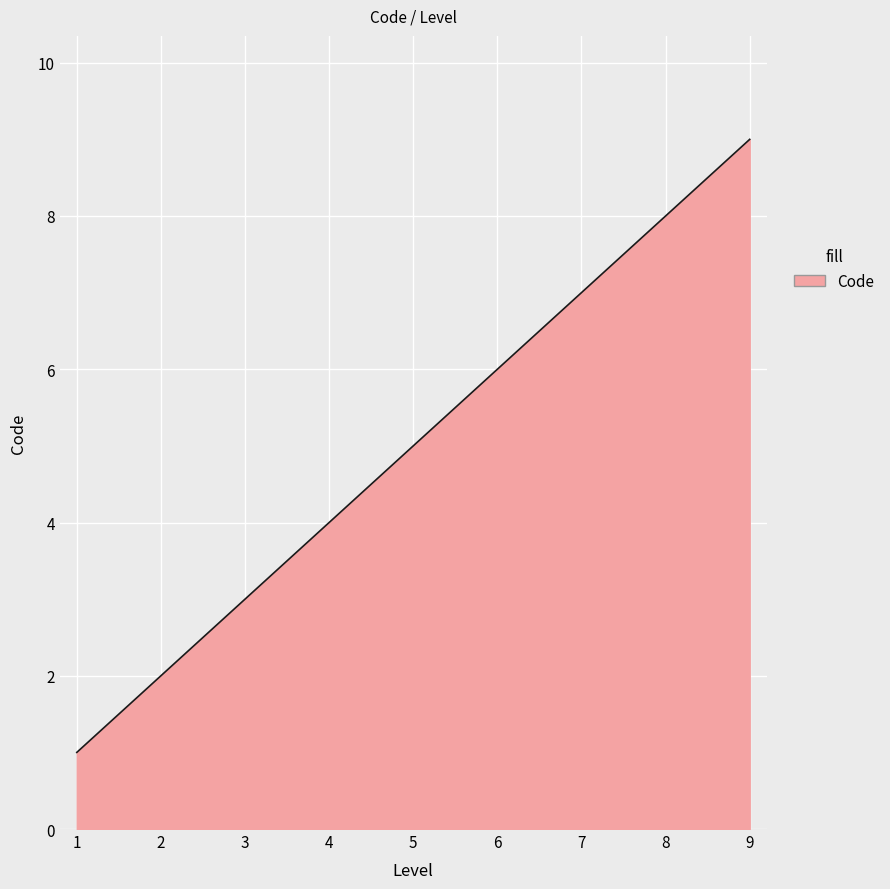

What is the greatest value displayed?

9.0